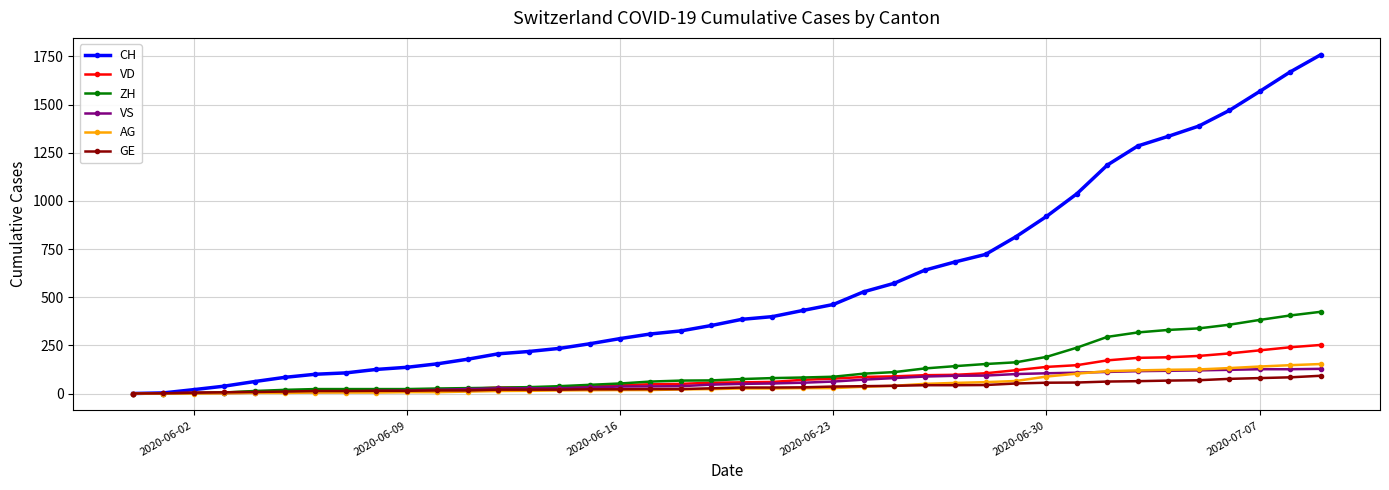

After their last crossing, which series has the higher values: VS or AG?

AG